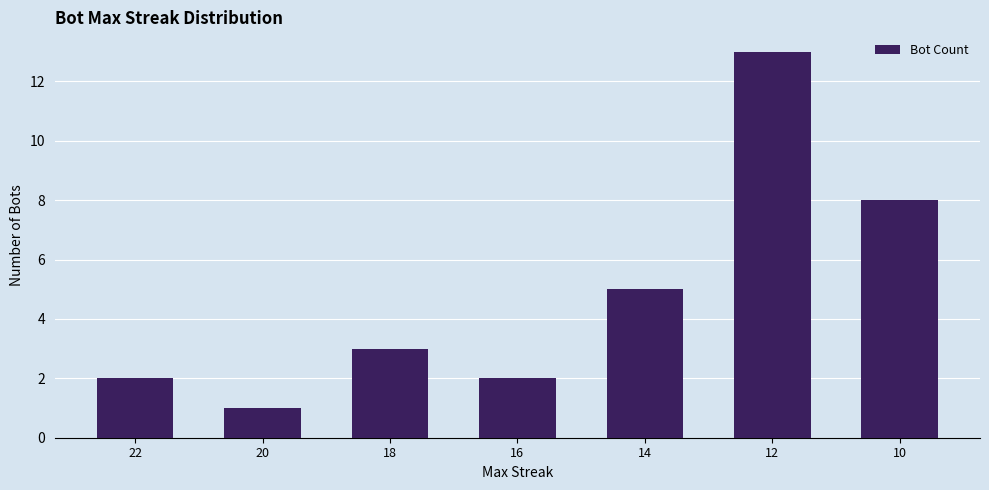

Count the number of categories in the chart.

7